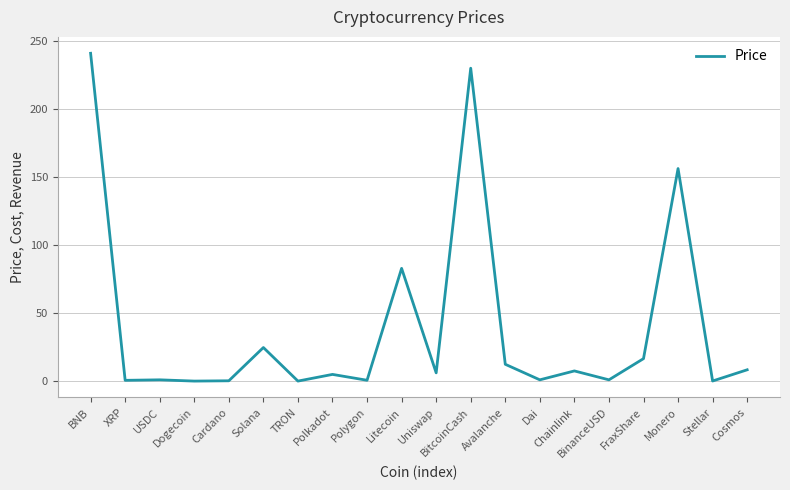

What position from the right is Chainlink?

6